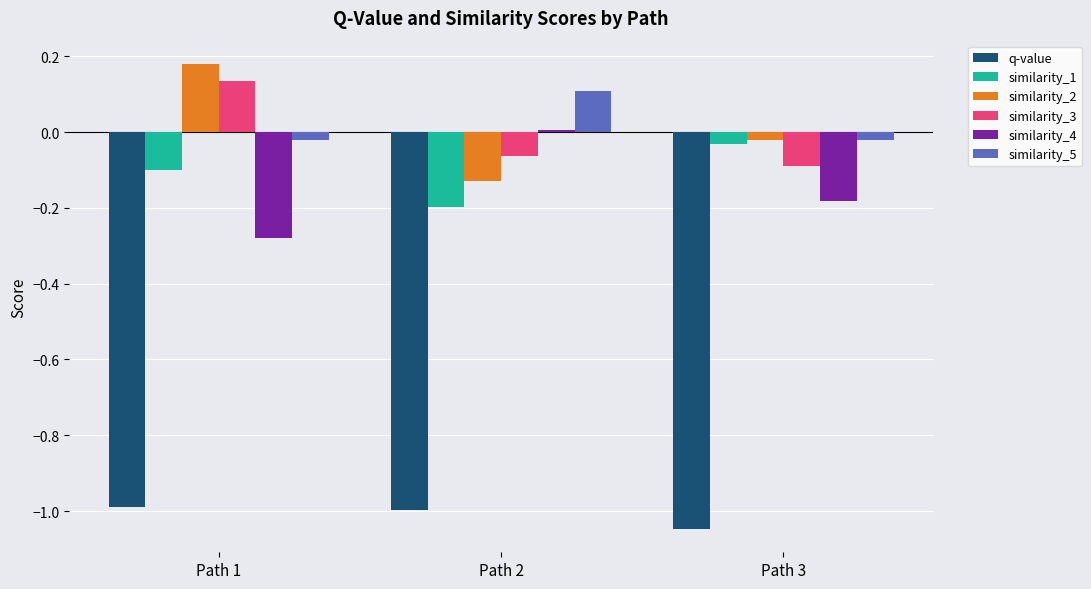

How many bars are there in total?

18